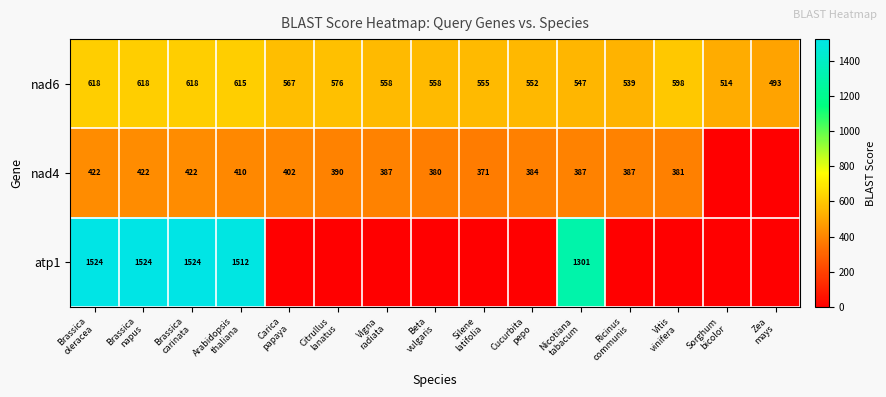

What is the sum of all nad6 values?

8526